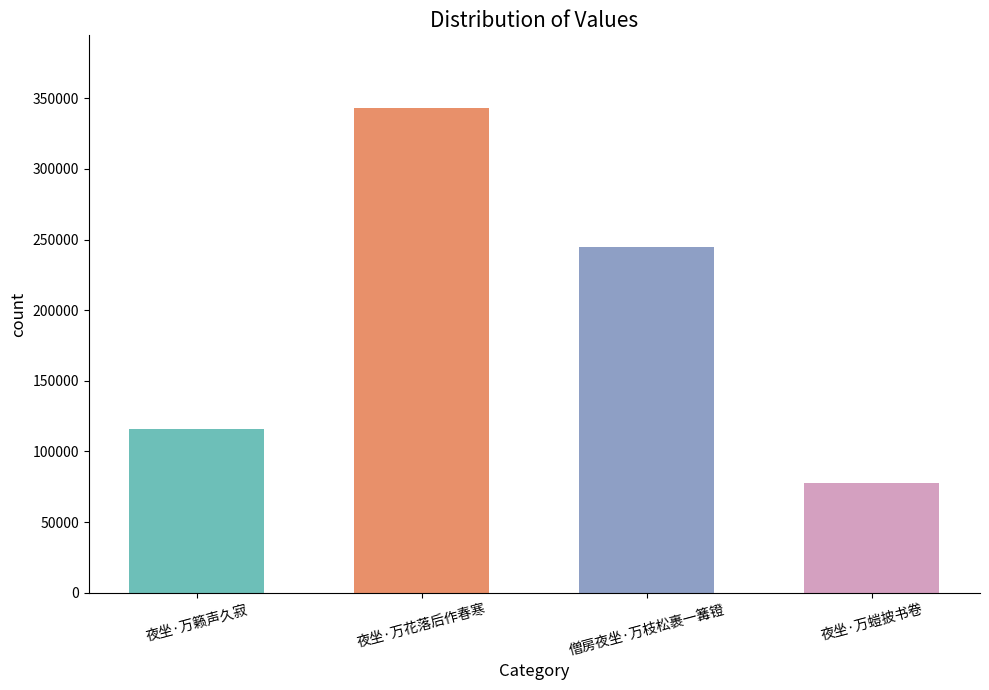

How many values are between 116108 and 343161?

3